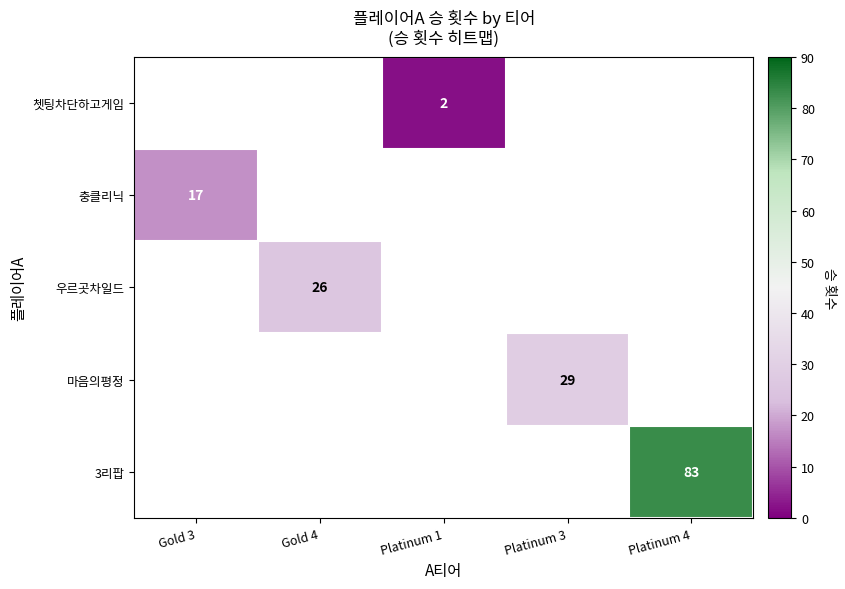

The 우르곳차일드 series shows 11 at Gold 4. True or false?

False